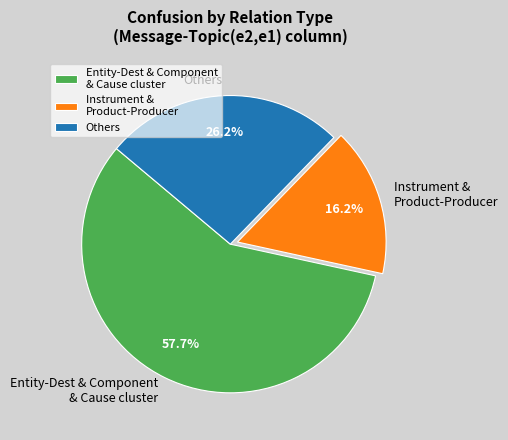

Which has a higher value, Instrument & Product-Producer or Others?

Others